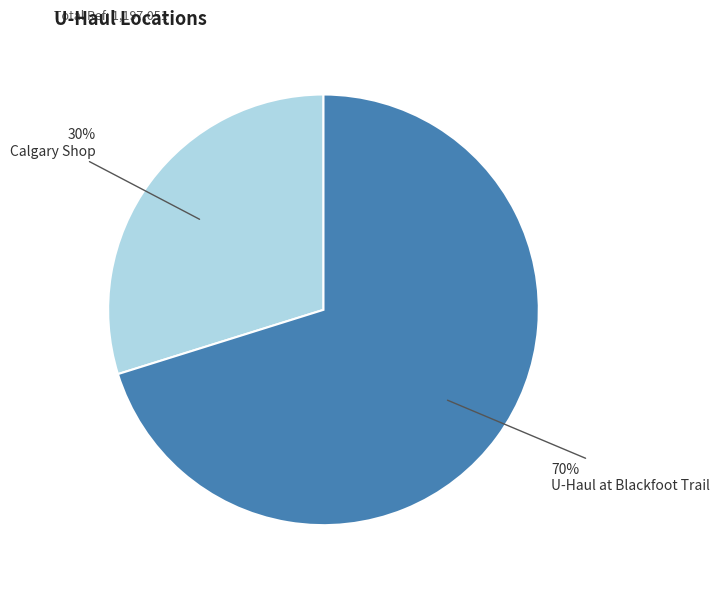

Does U-Haul at Blackfoot Trail account for over 50% of the chart?

Yes